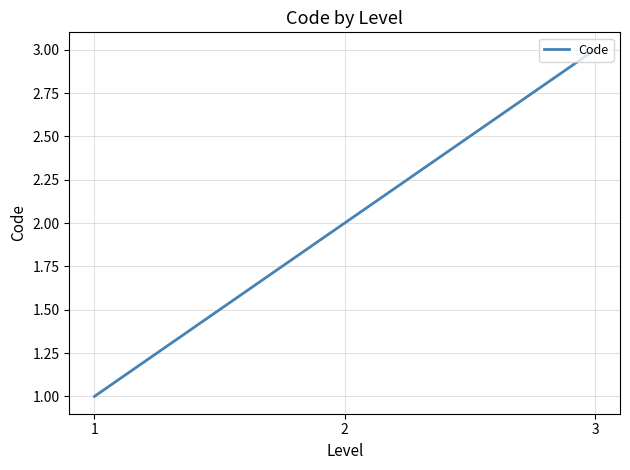

List the labels in order of value, smallest first.

1, 2, 3